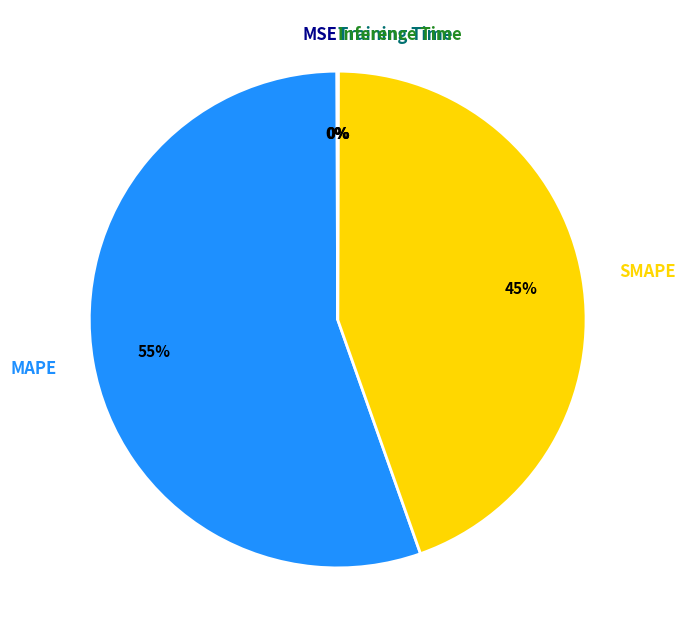

What is the largest slice in the pie chart?

MAPE